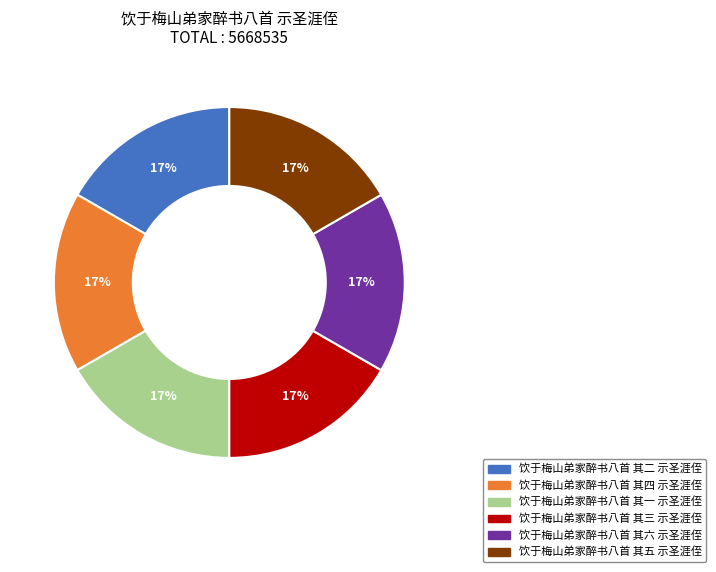

Approximately how many times larger is the value at 饮于梅山弟家醉书八首 其五 示圣涯侄 compared to 饮于梅山弟家醉书八首 其四 示圣涯侄?

1.0